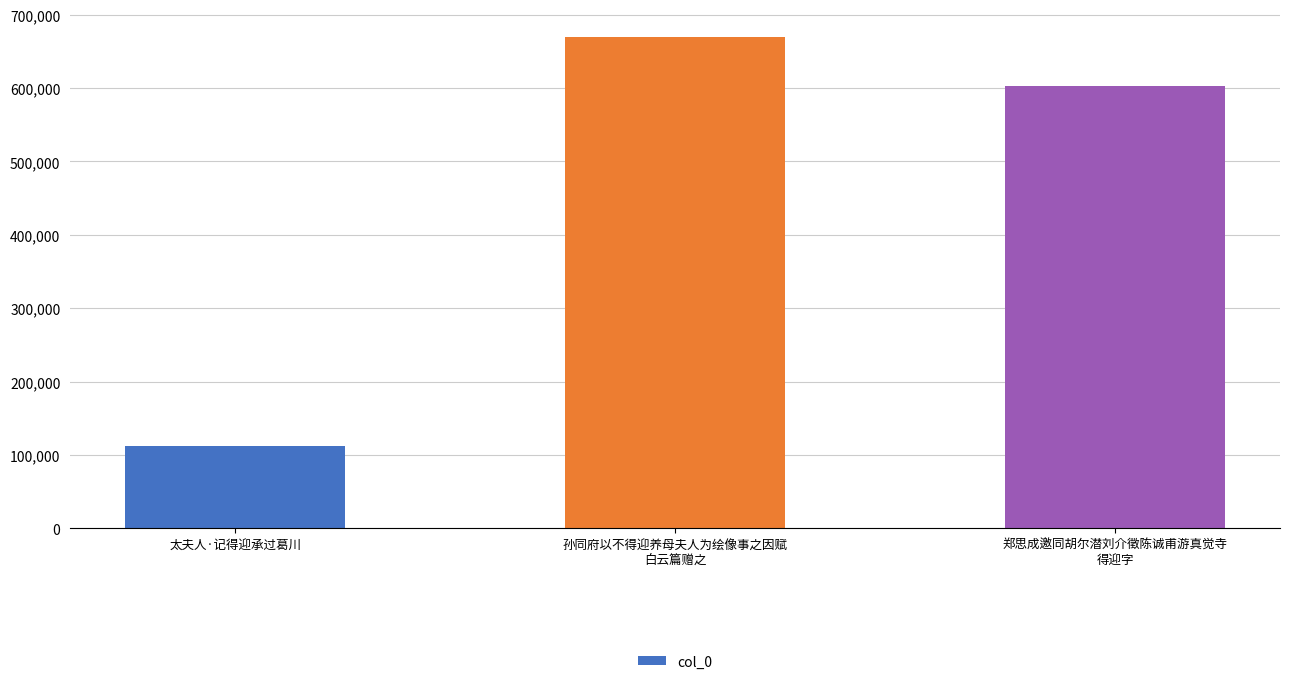

List the labels in order of value, smallest first.

太夫人·记得迎承过葛川, 郑思成邀同胡尔潜刘介徵陈诚甫游真觉寺
得迎字, 孙同府以不得迎养母夫人为绘像事之因赋
白云篇赠之